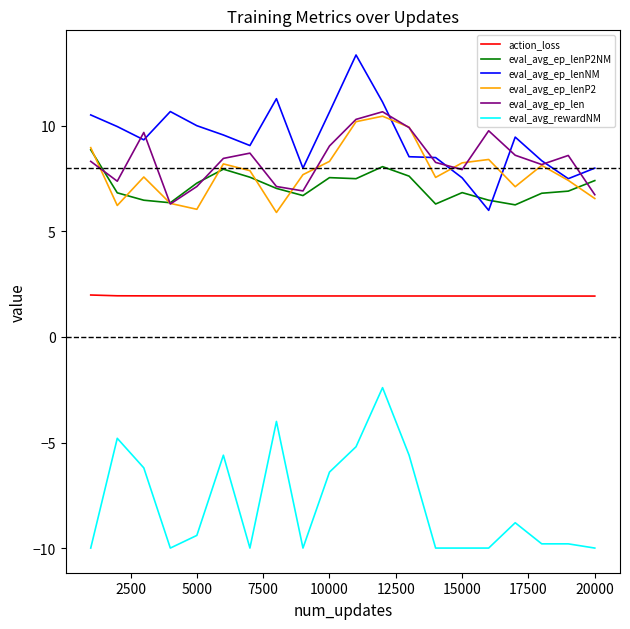

What is the difference between the maximum and minimum values in the eval_avg_ep_lenP2NM series?

2.6